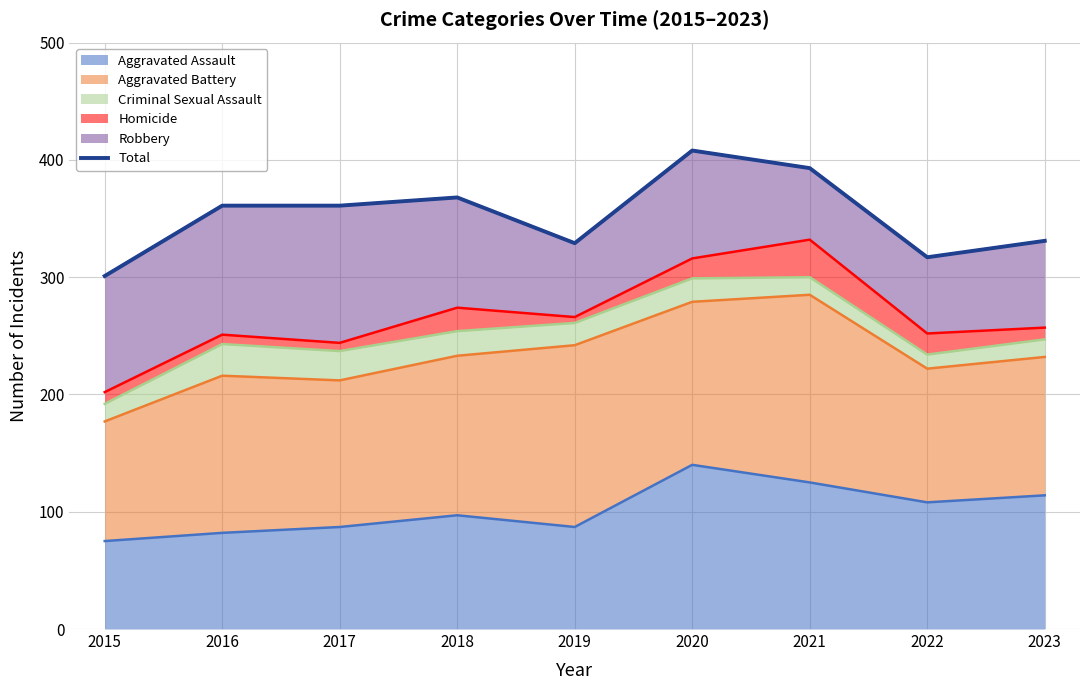

What is the minimum value shown in the chart?

301